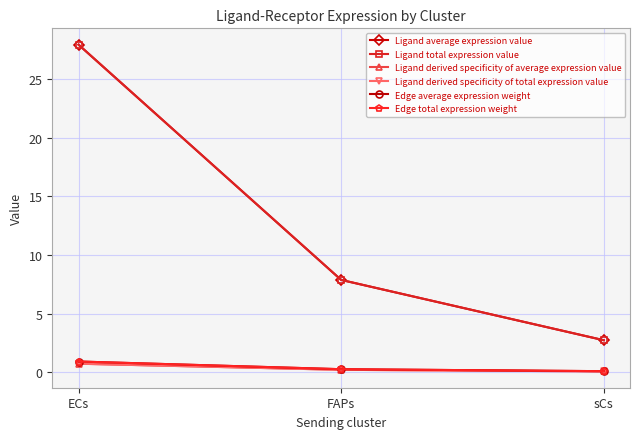

Is this an area chart (filled region under the line)?

No